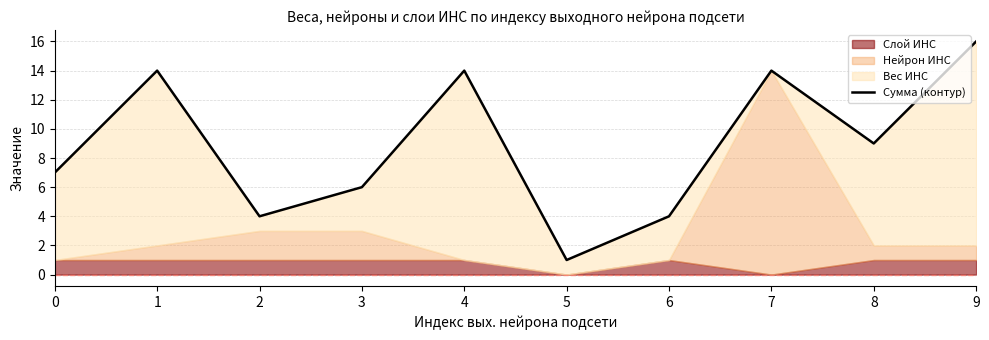

What is the sum of all values?

89